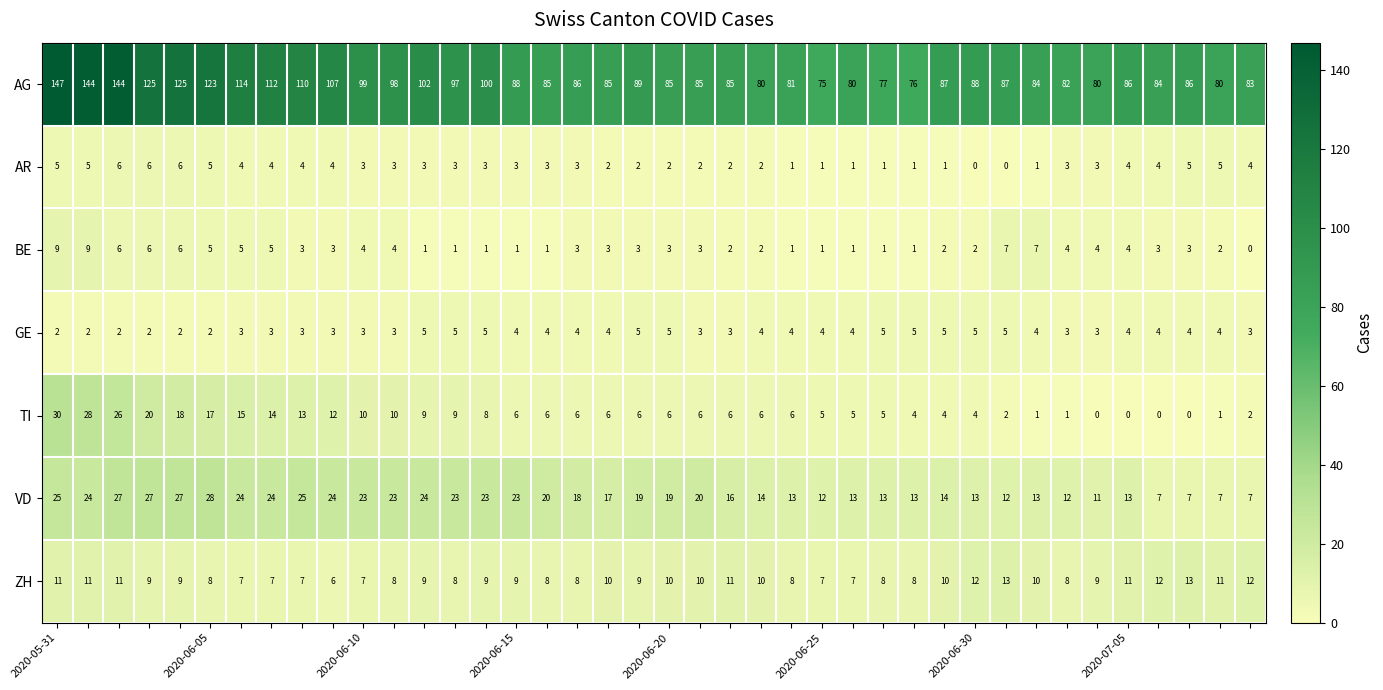

What is the difference between the maximum and second lowest values in the AR series?

6